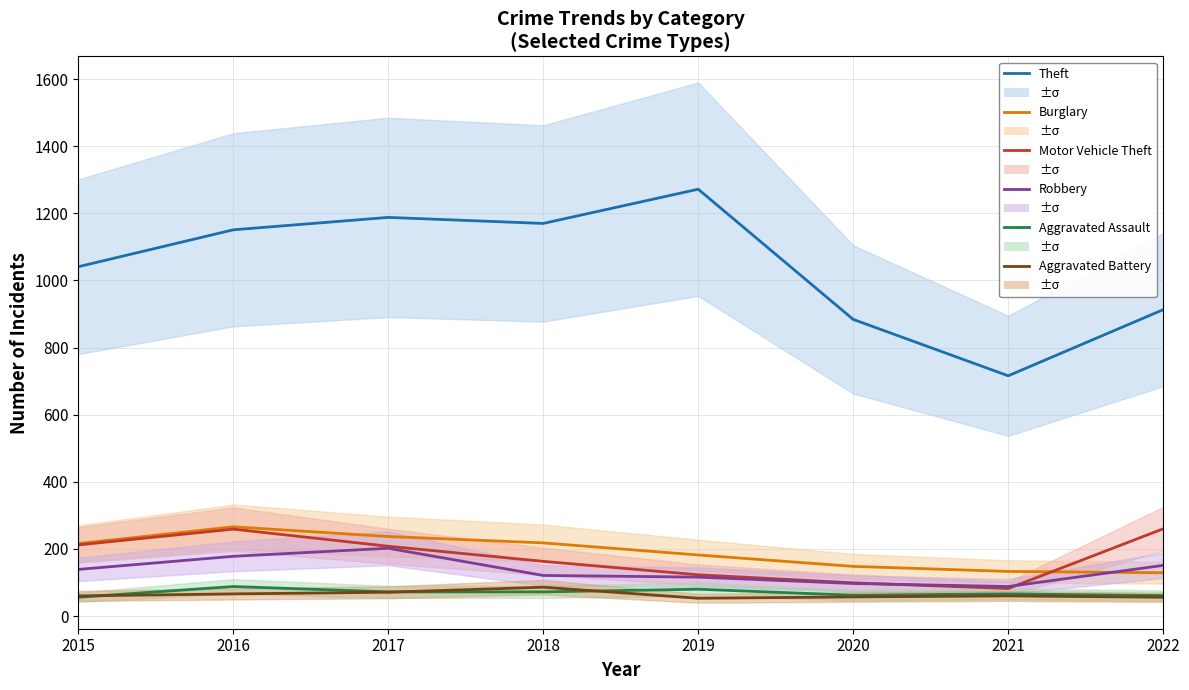

At which label does Aggravated Assault reach its peak?

2016